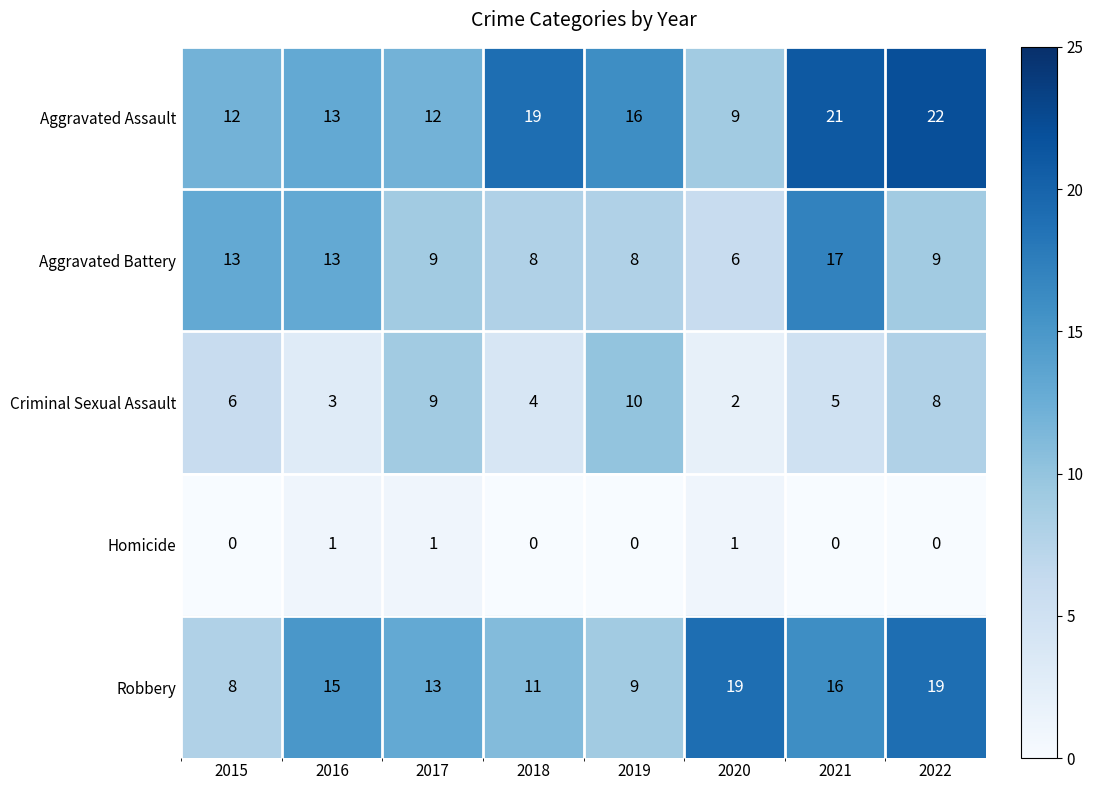

How many distinct data groups are displayed?

5